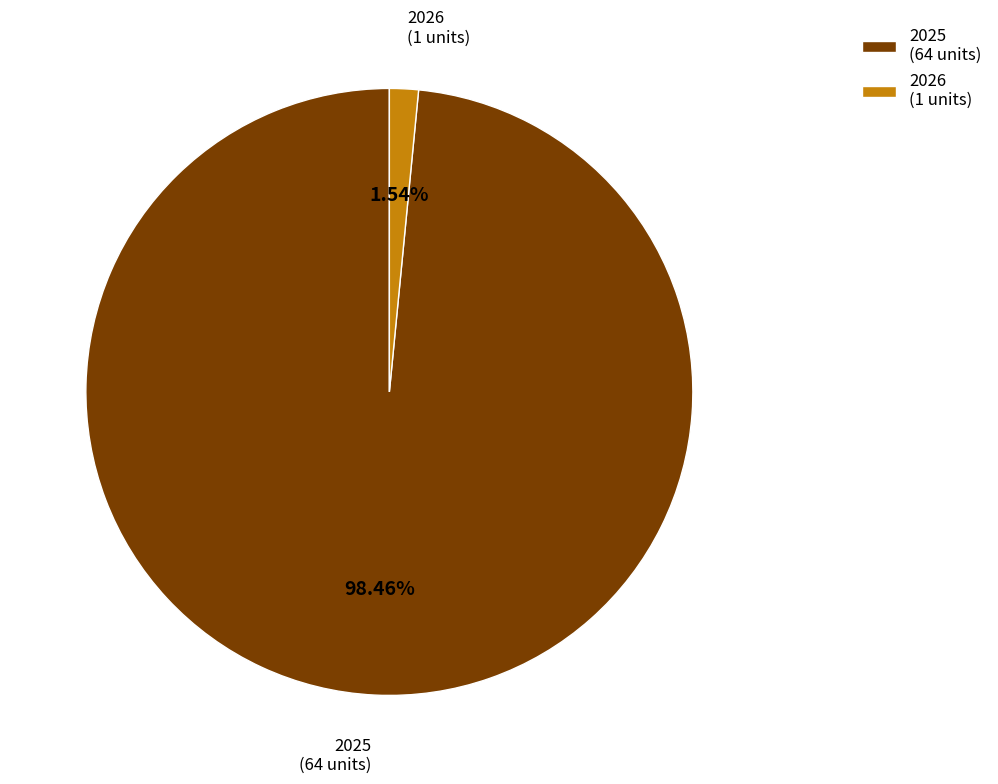

Is the sum of 2026 (1 units) and 2025 (64 units) greater than half?

Yes